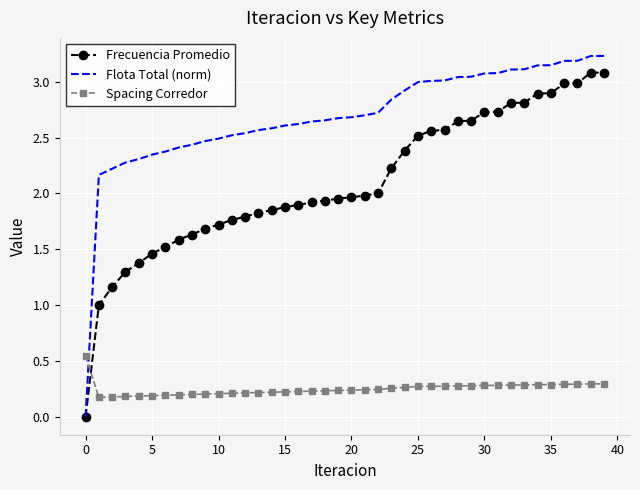

Which series ends up on top after the final intersection of Spacing Corredor and Frecuencia Promedio?

Frecuencia Promedio